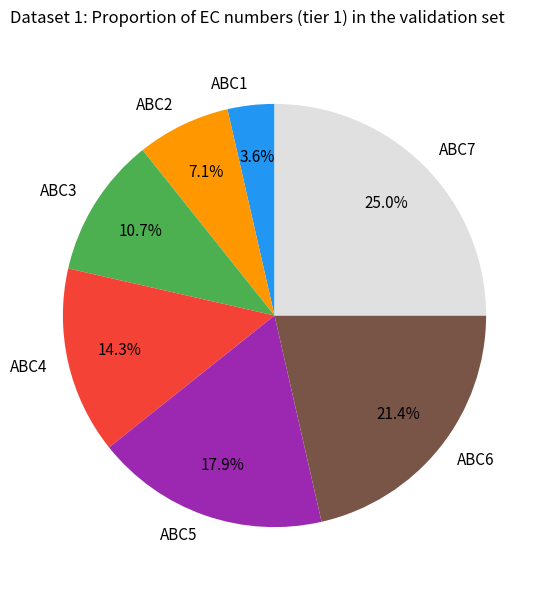

Which category has the biggest portion of the pie?

ABC7